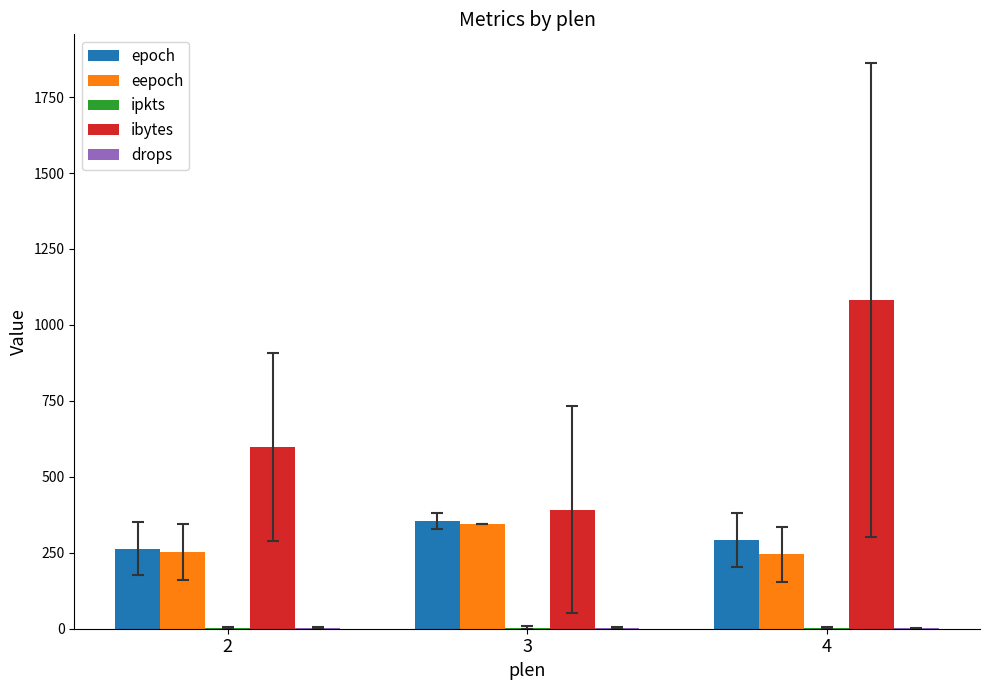

What is the maximum value for ibytes?

1082.9